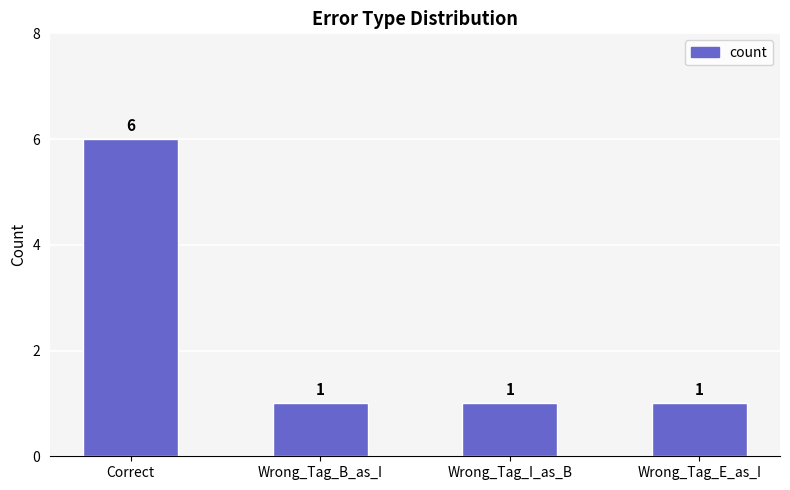

What is the value of the 2nd bar from the left?

1